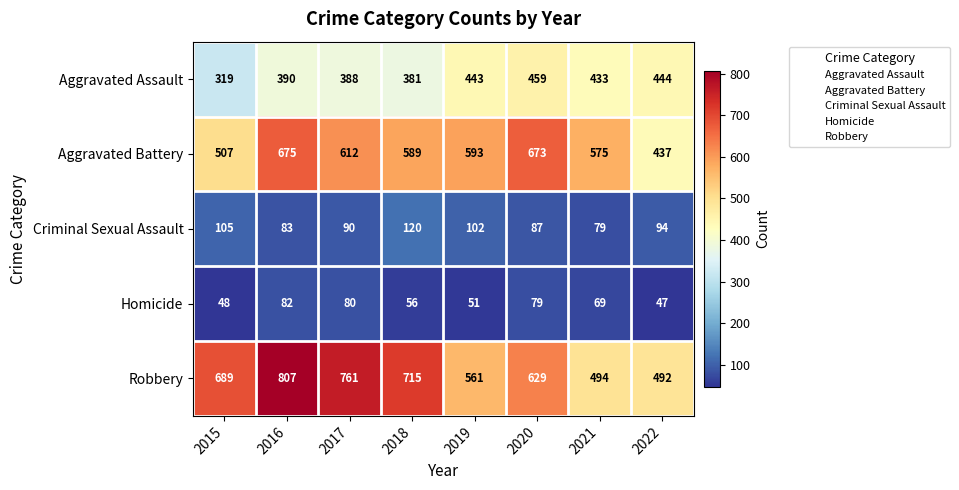

At which label does Aggravated Assault first exceed 433?

2019